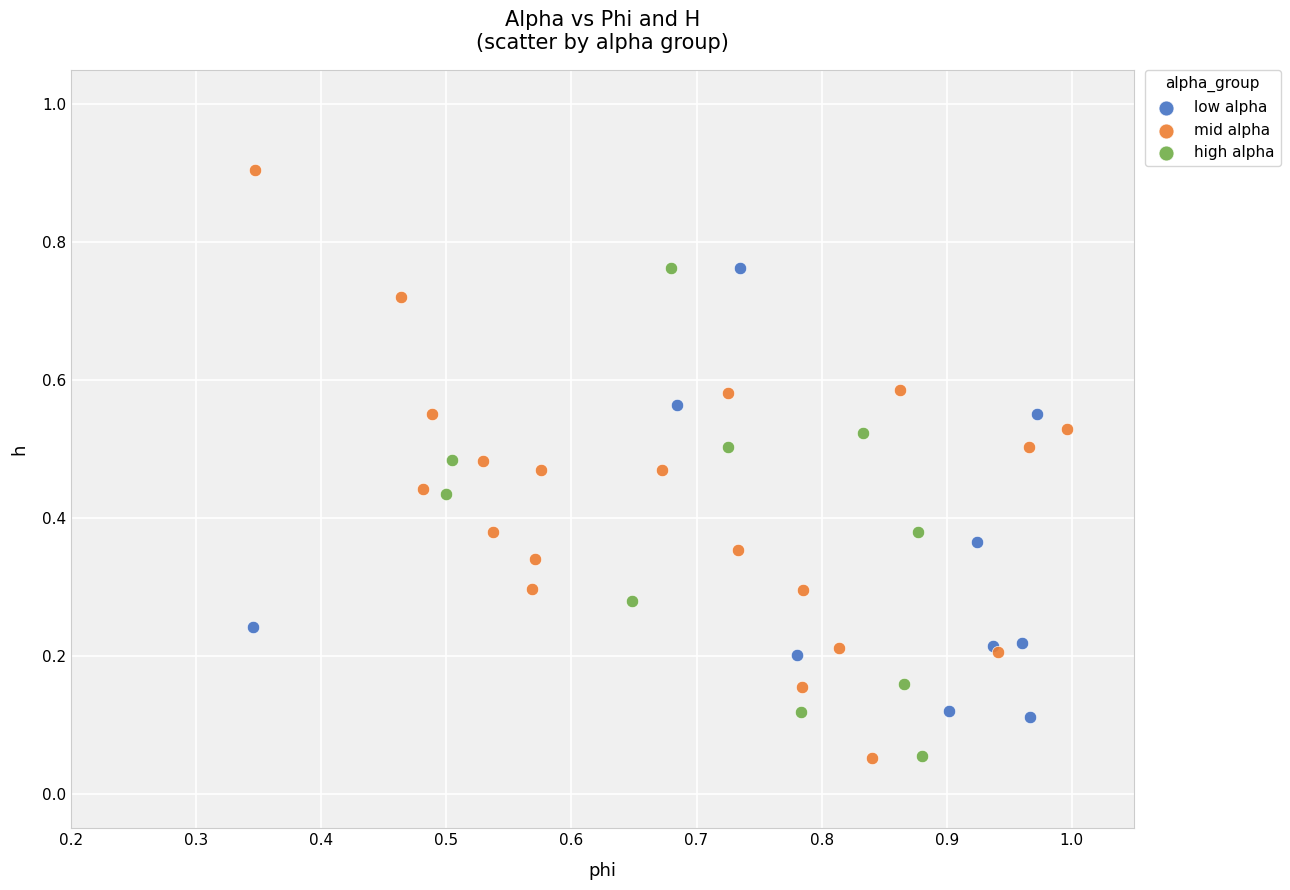

Which series has the largest Y range (max minus min)?

mid alpha